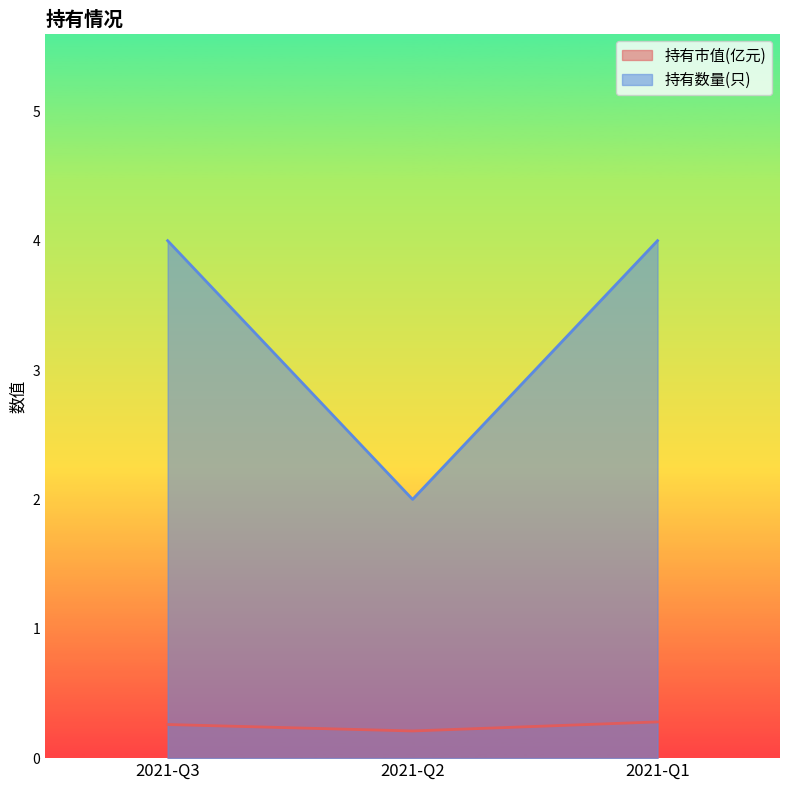

The value of 持有数量(只) at 2021-Q1 is 4.0. True or false?

True